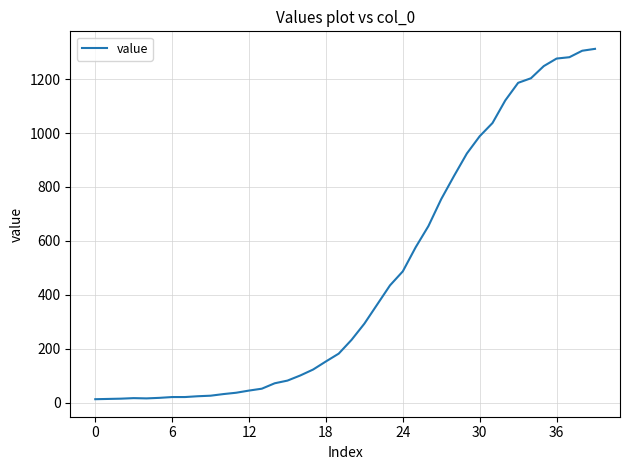

What is the greatest value displayed?

1312